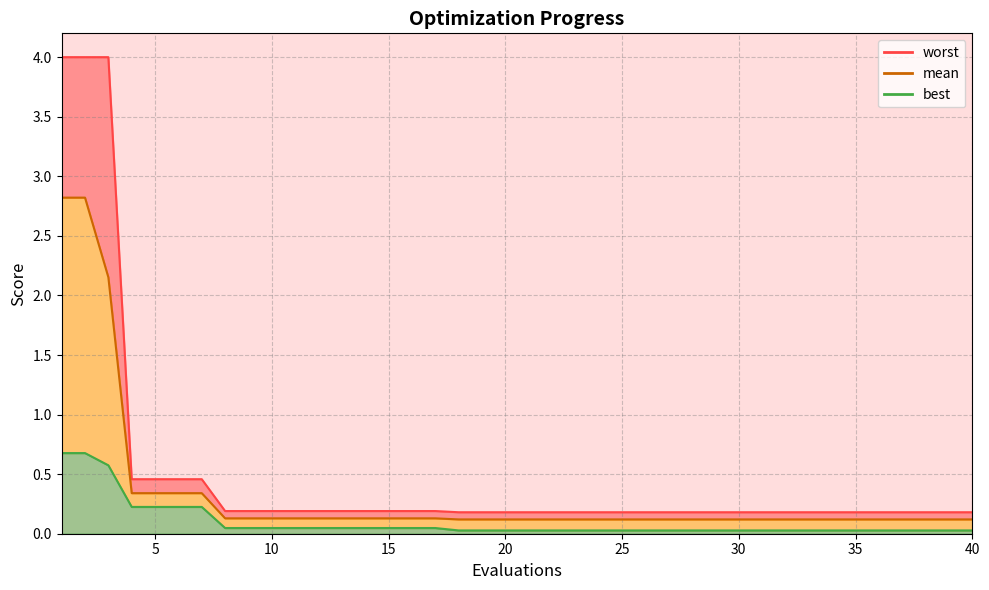

What is the value of the mean point at the 38th from the left?

0.1